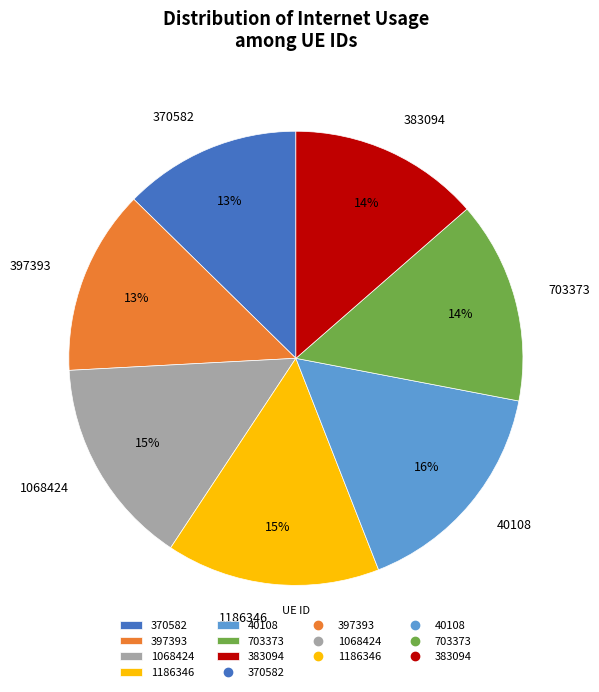

The 383094 slice represents 14% of the pie. True or false?

True